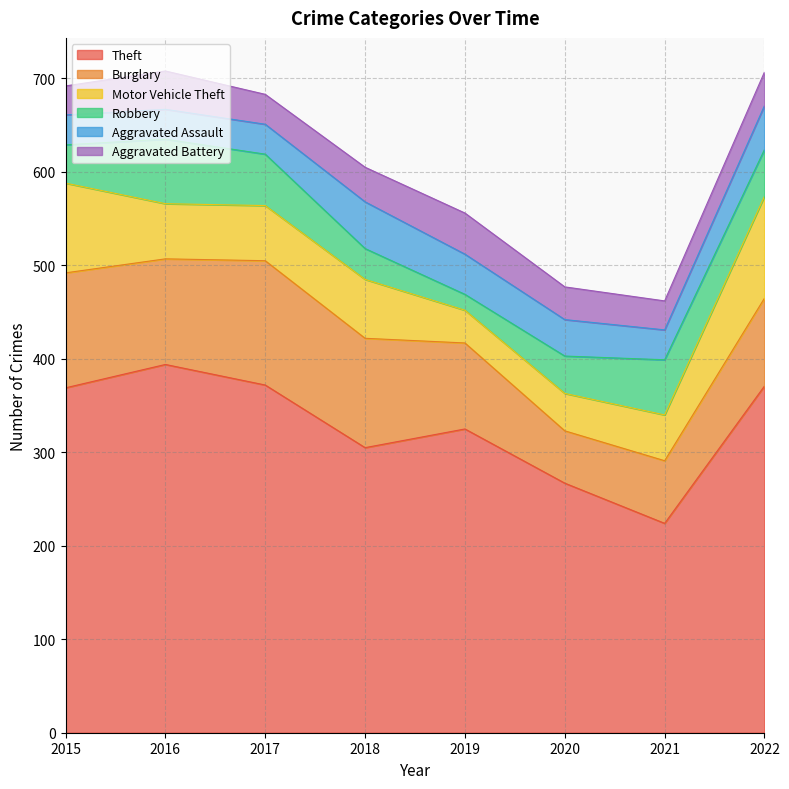

What is the value of the Aggravated Assault point at the 4th from the left?

50